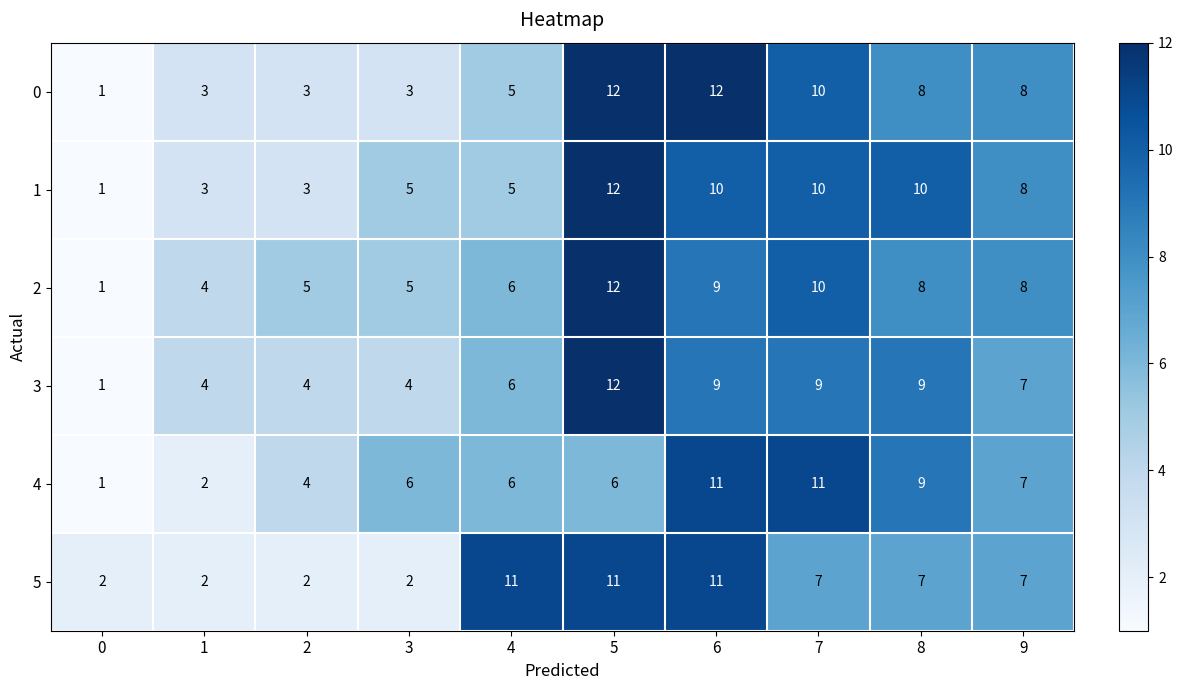

Which series has the largest total across all categories?

2